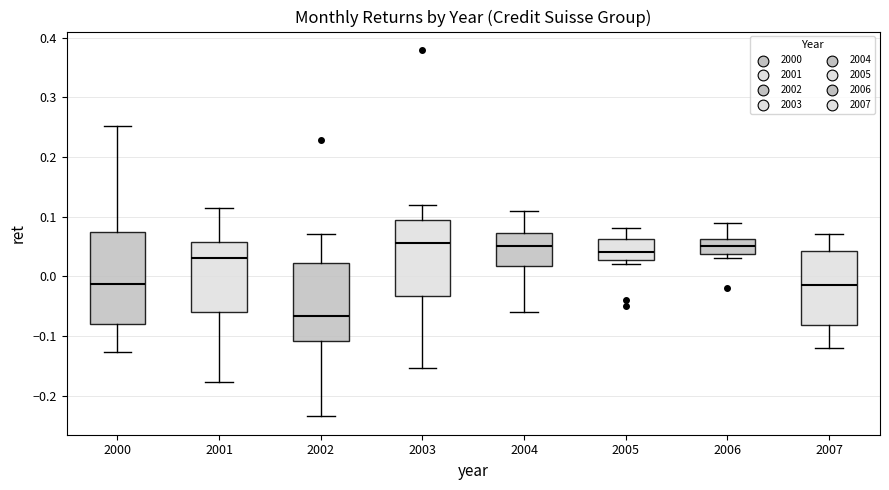

Reading left to right, transcribe this box plot: for each box, give where its median line is, the range the box spans, and where its two whiskers end, as read against the y-axis. The values are not printed on the chart, so give them approximately, as read against the axis.

2000: median -0.01, box -0.08 to 0.07, whiskers -0.13 to 0.25
2001: median 0.03, box -0.06 to 0.06, whiskers -0.18 to 0.11
2002: median -0.07, box -0.11 to 0.02, whiskers -0.23 to 0.07
2003: median 0.06, box -0.03 to 0.10, whiskers -0.15 to 0.12
2004: median 0.05, box 0.02 to 0.07, whiskers -0.06 to 0.11
2005: median 0.04, box 0.03 to 0.06, whiskers 0.02 to 0.08
2006: median 0.05, box 0.04 to 0.06, whiskers 0.03 to 0.09
2007: median -0.01, box -0.08 to 0.04, whiskers -0.12 to 0.07